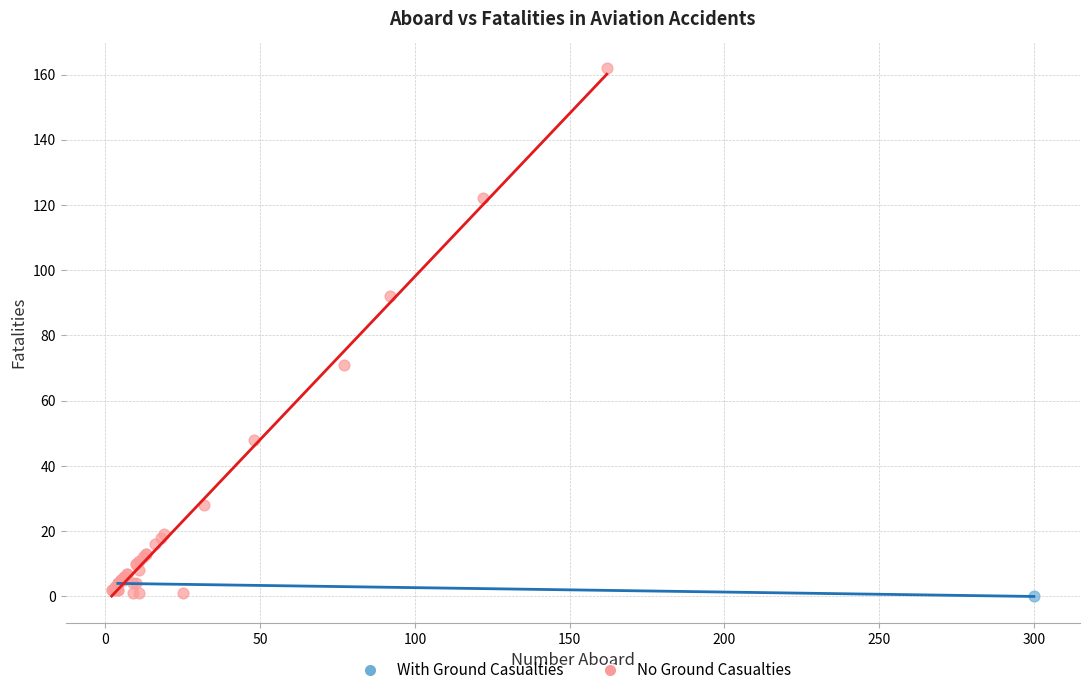

Which series contains the highest Y value?

No Ground Casualties